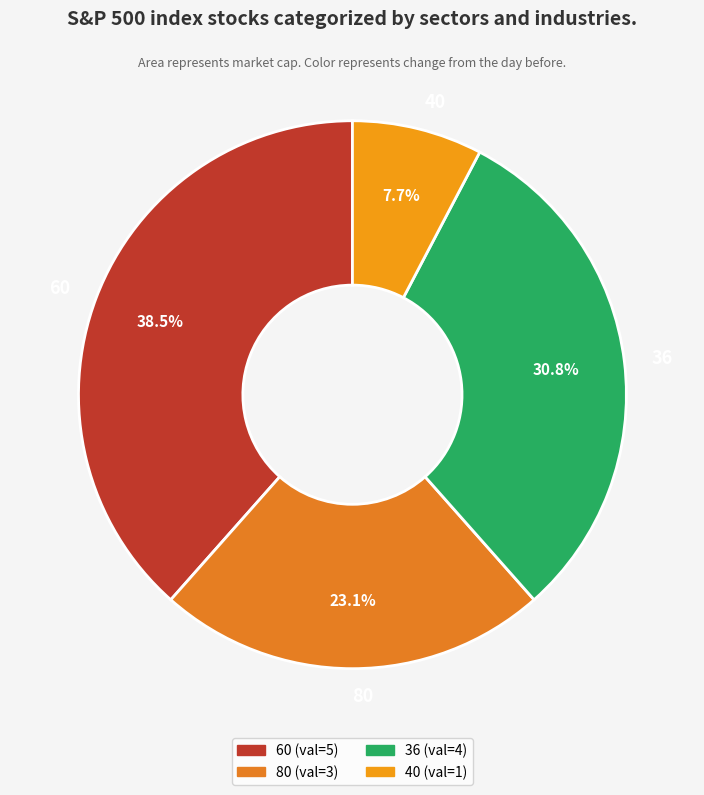

What portion of the pie excludes 40?

92.3%